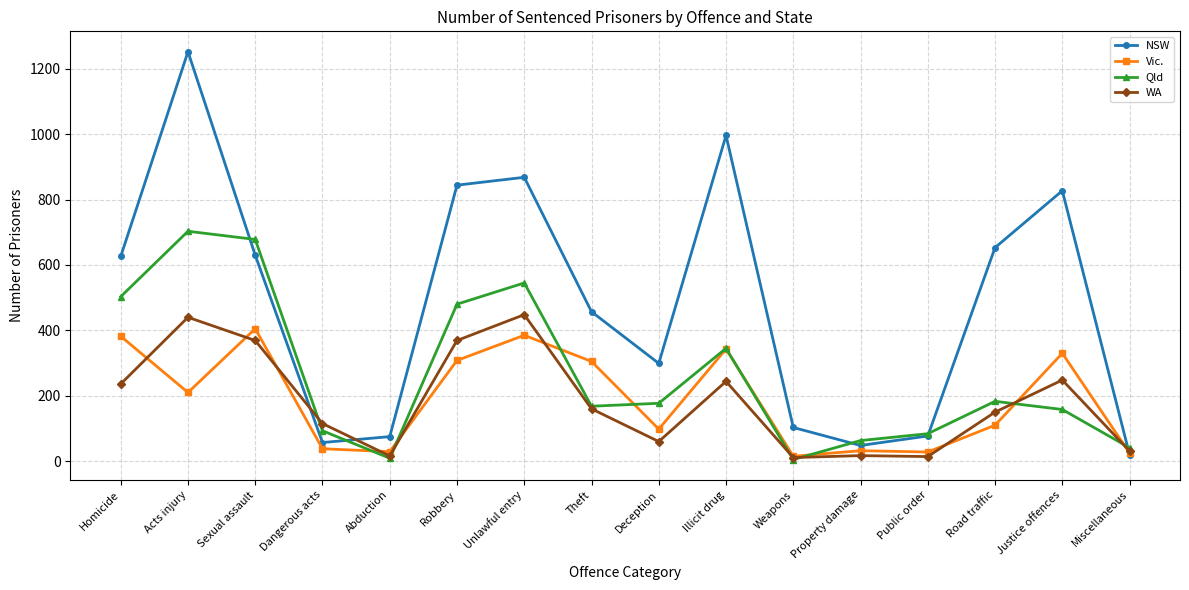

What position from the right is Sexual assault?

14